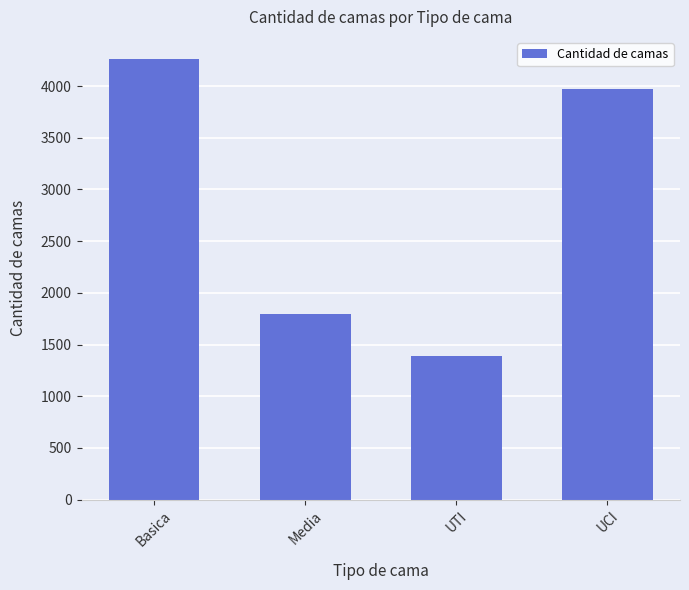

Reading left to right, extract all data points from this chart.

4263	1795	1390	3976